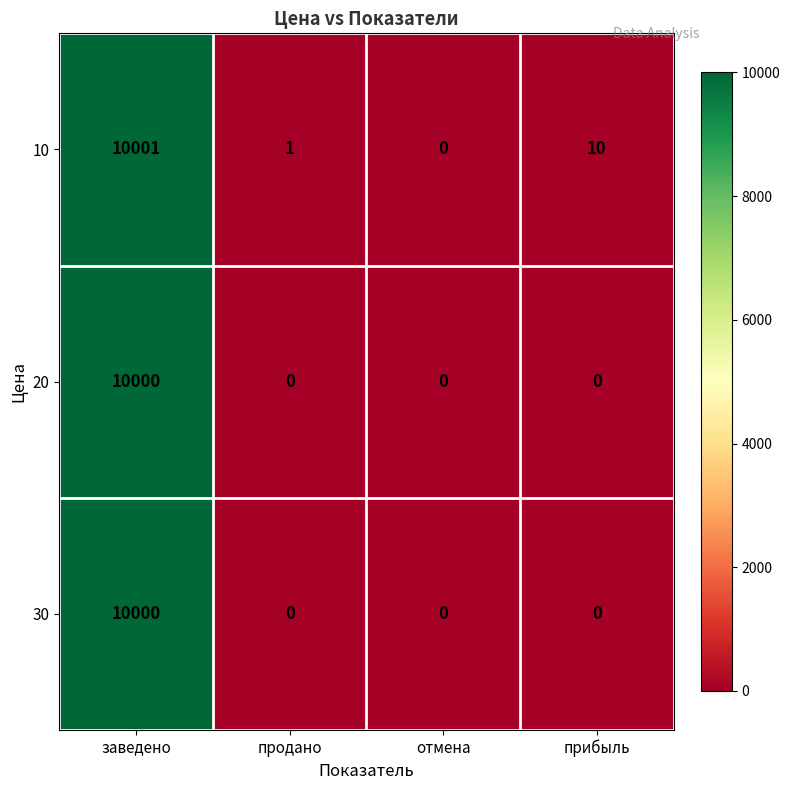

List the labels in order of 10 value, smallest first.

отмена, продано, прибыль, заведено